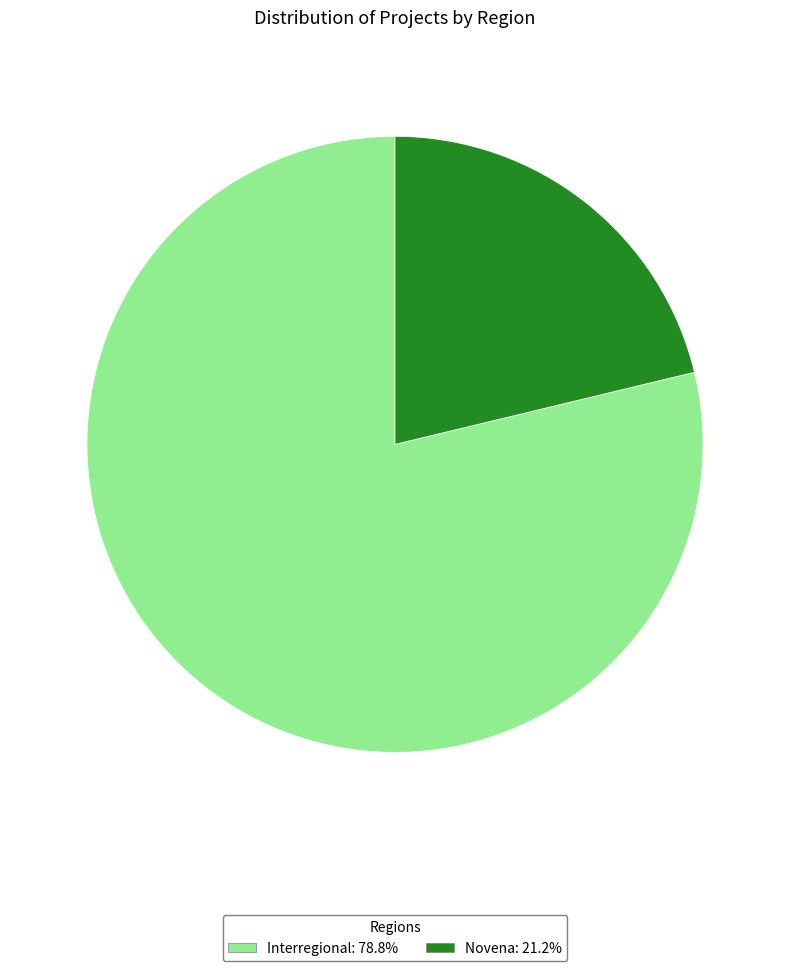

What is the ratio of the value at Interregional: 78.8% to the value at Novena: 21.2%?

3.7